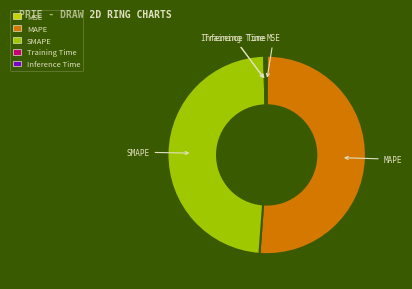

True or false: MAPE accounts for 66% of the total.

False